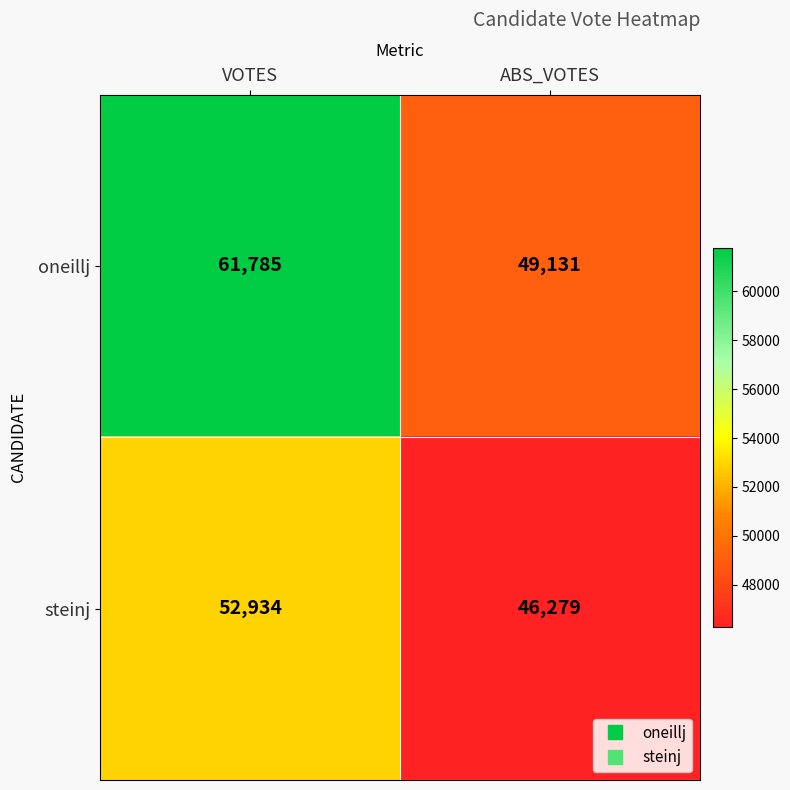

List the series in order of their peak value, highest first.

oneillj, steinj